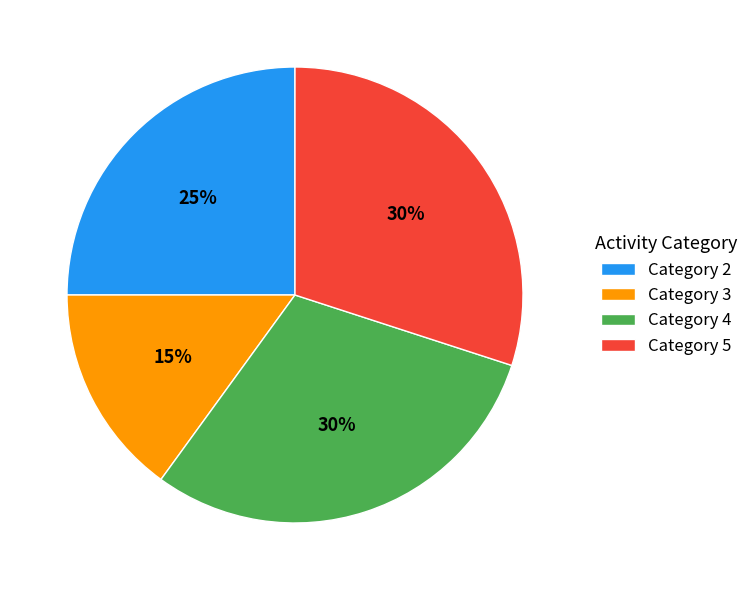

True or false: Category 2 accounts for 36% of the total.

False